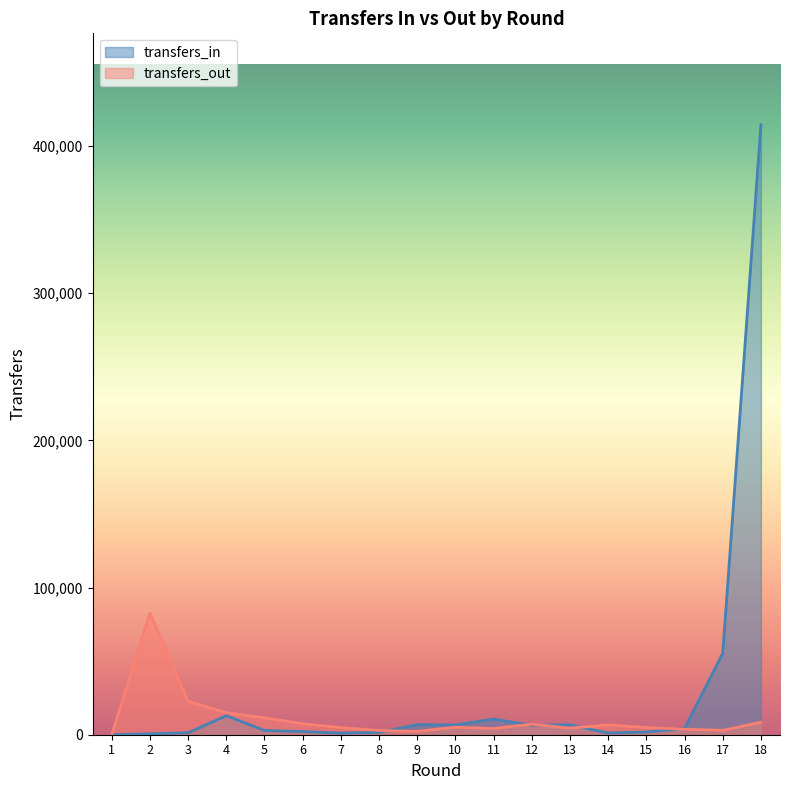

What is the value of the transfers_in point at the 13th from the left?

6684